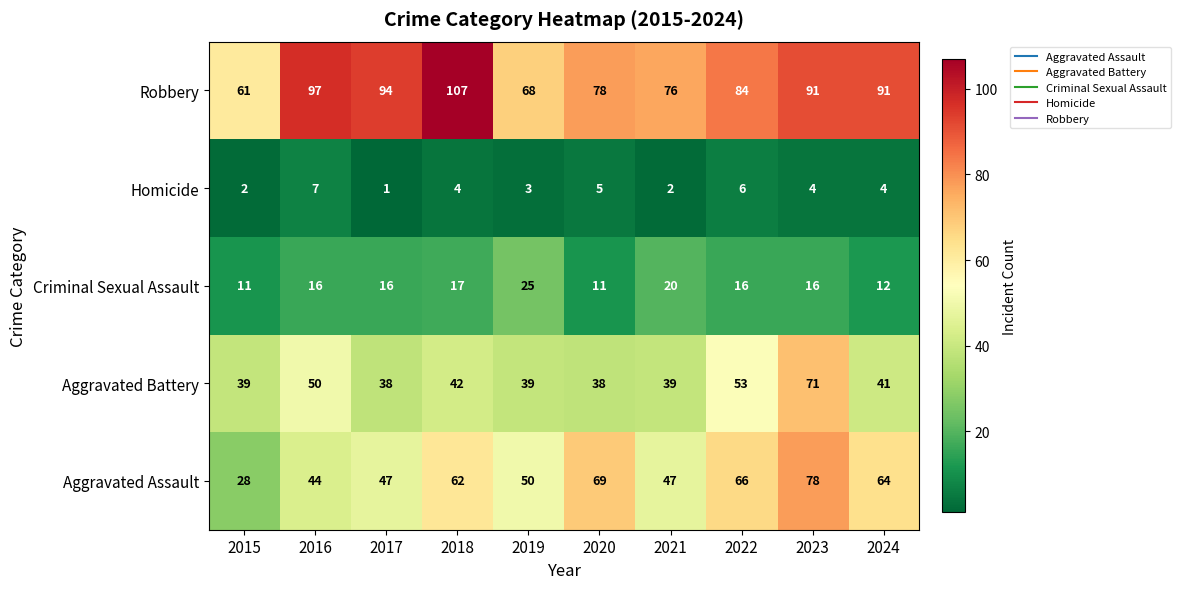

At which category does the chart reach its minimum across all series?

2017